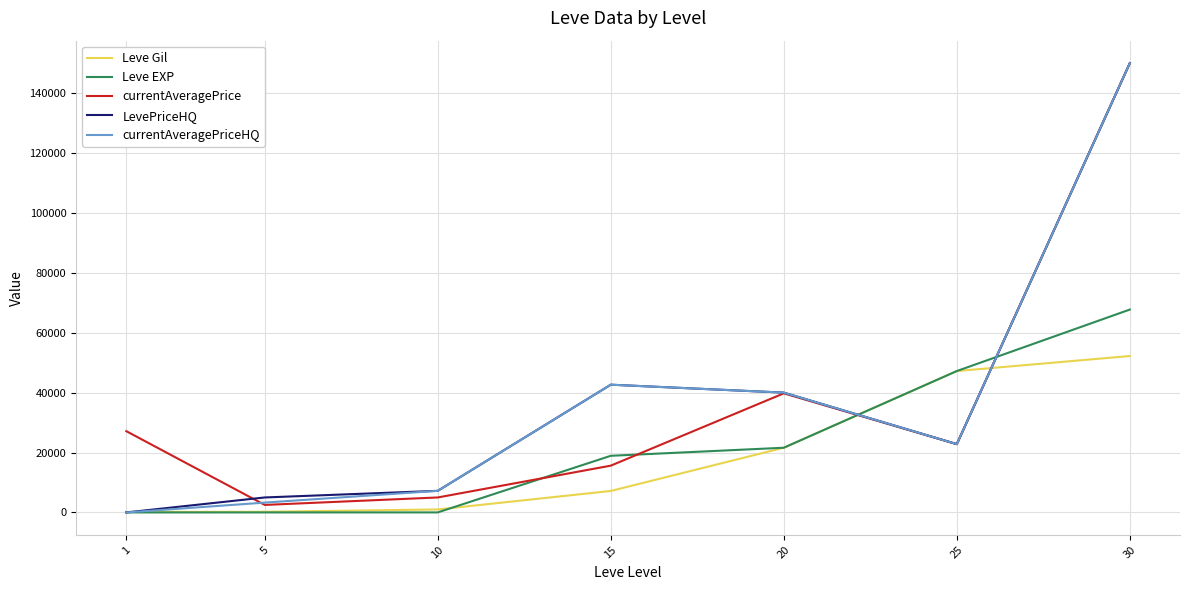

Is it true that currentAveragePriceHQ equals 42646 at 15?

True